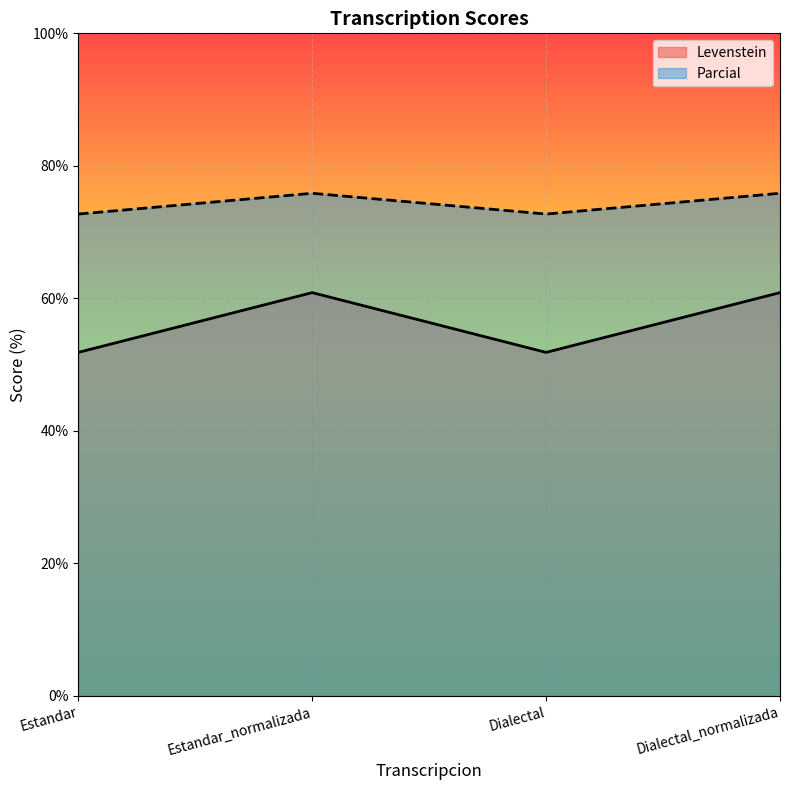

True or false: Levenstein has a value of 60.9 at Dialectal_normalizada.

True